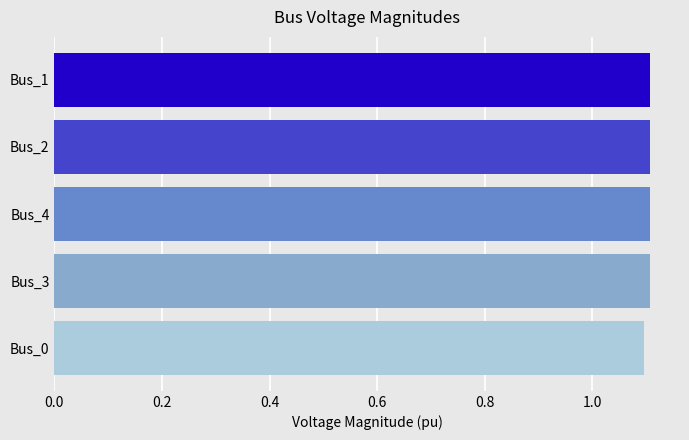

The chart shows a value of 1.6 at Bus_3. True or false?

False